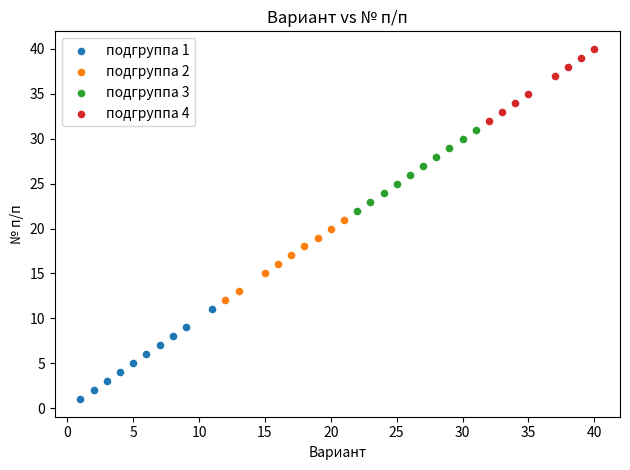

Which series contains the lowest Y value?

подгруппа 1